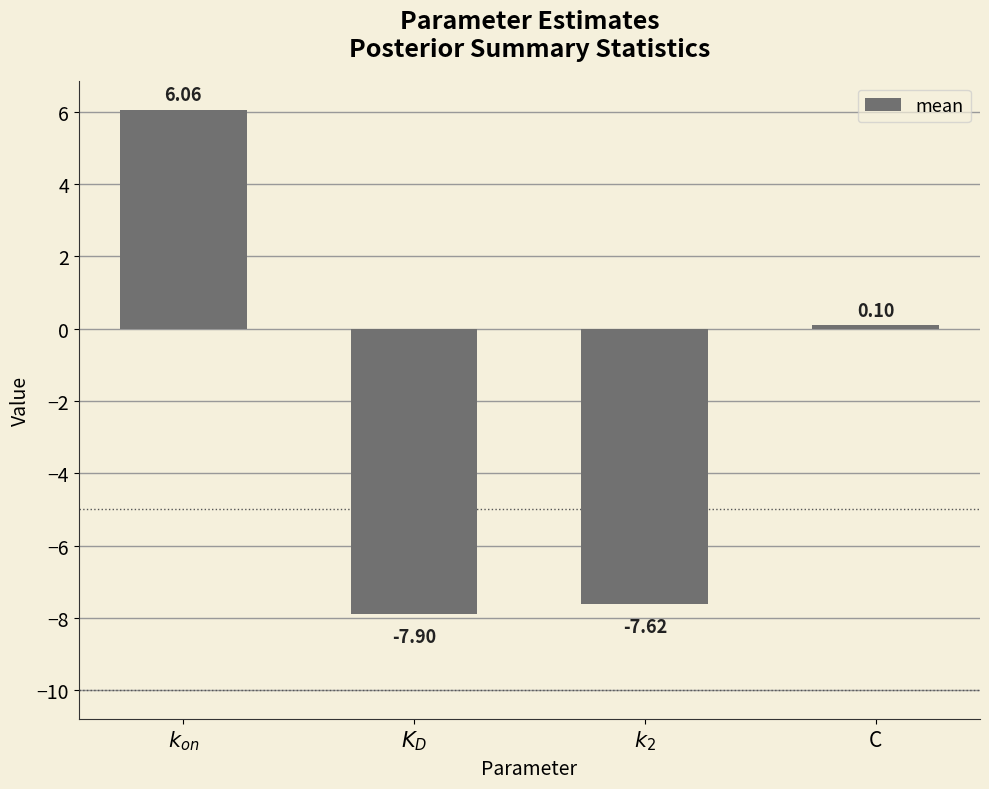

How many categories are shown in the chart?

4